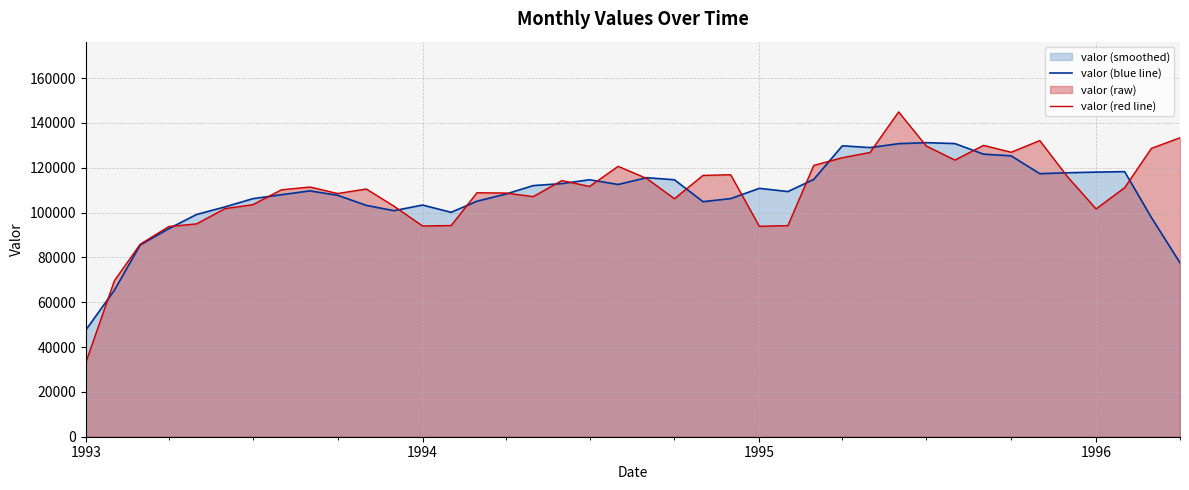

What is the maximum value for valor (red line)?

144894.5